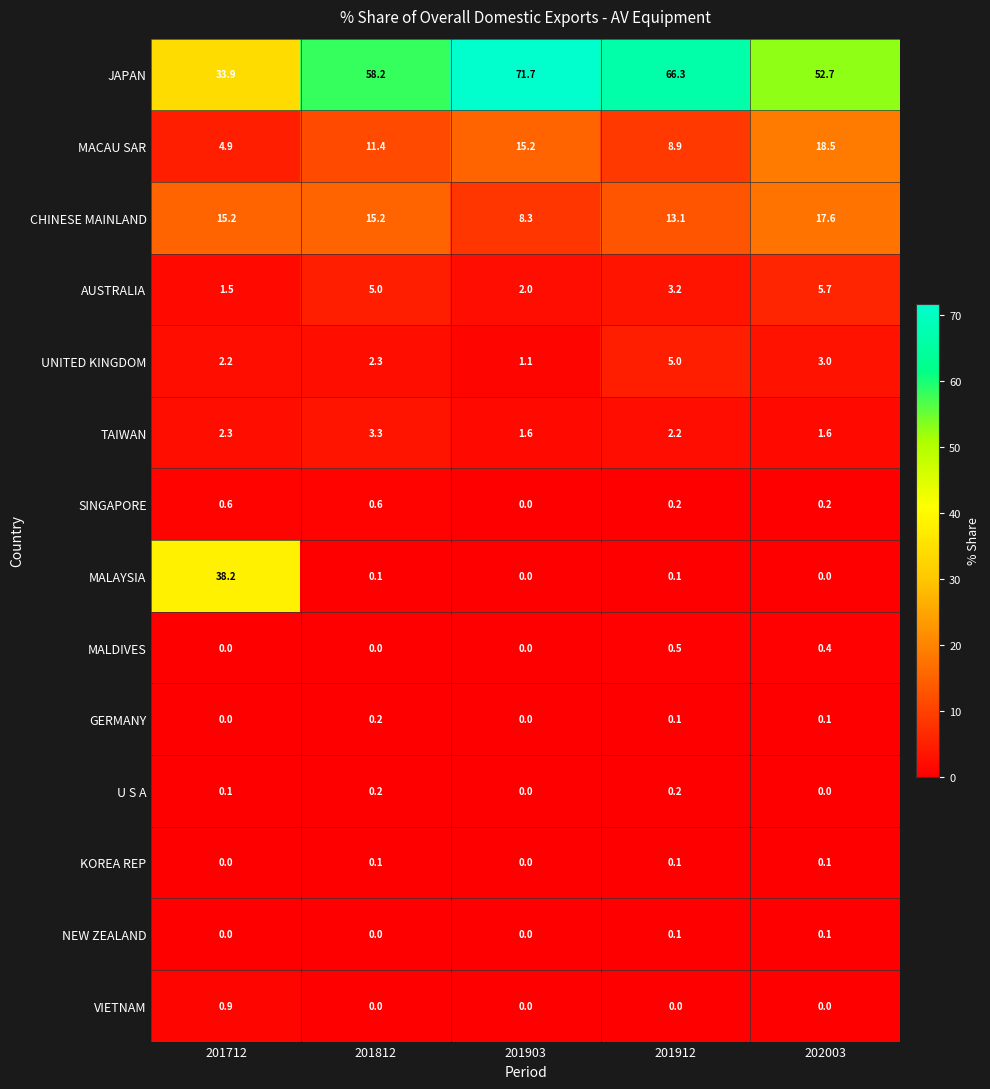

What is the sum of all JAPAN values?

282.8